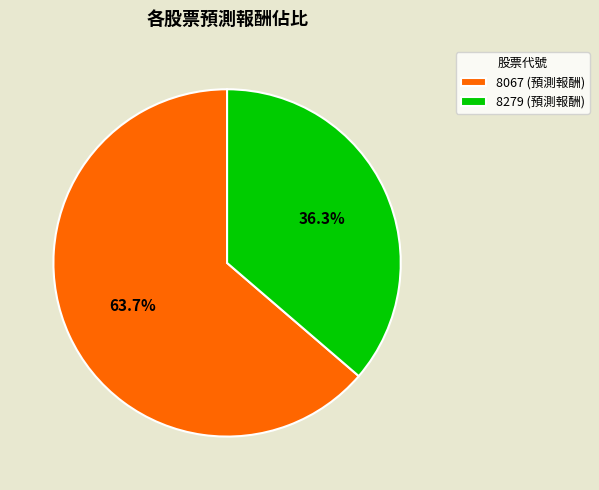

What percentage is the 8279 slice, to the nearest percent?

36%